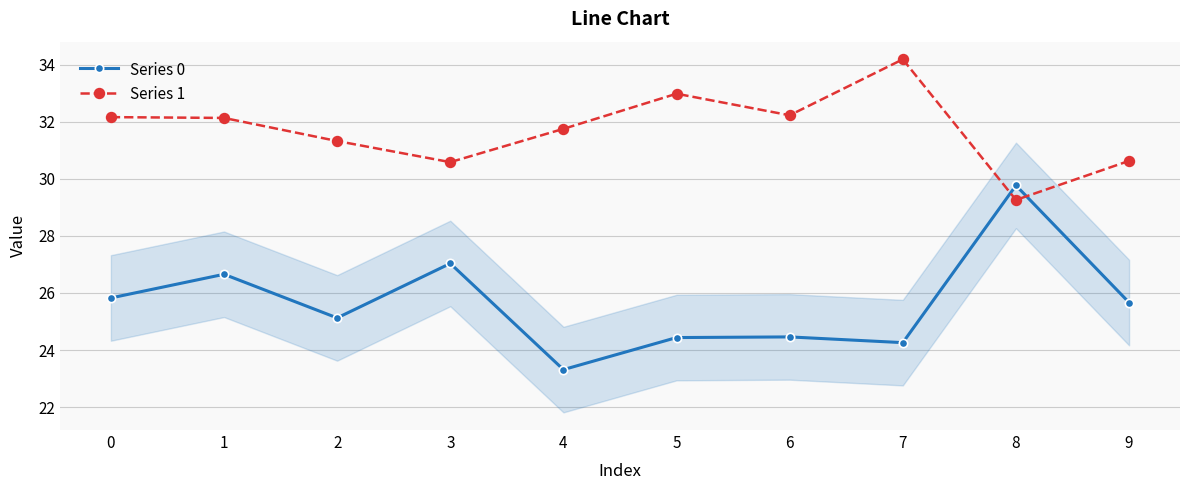

Where do Series 1 and Series 0 first cross each other?

7 and 8